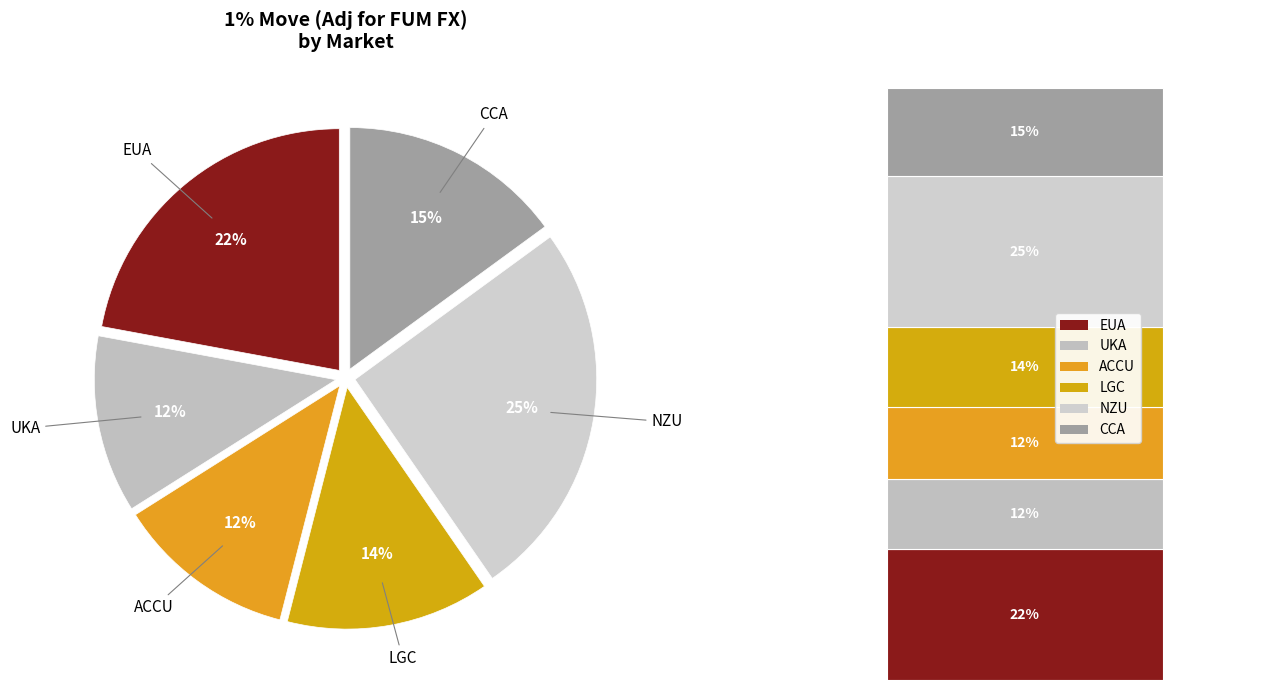

Between UKA and LGC, which is larger?

LGC